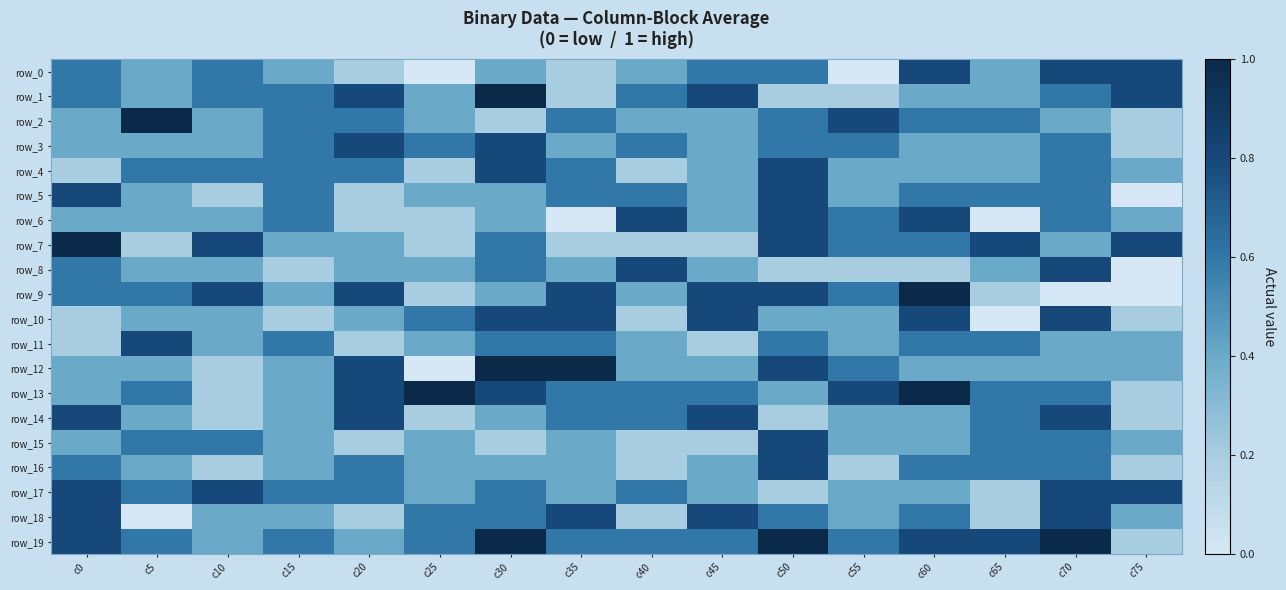

True or false: row_4 has a value of 0.6 at c15.

True